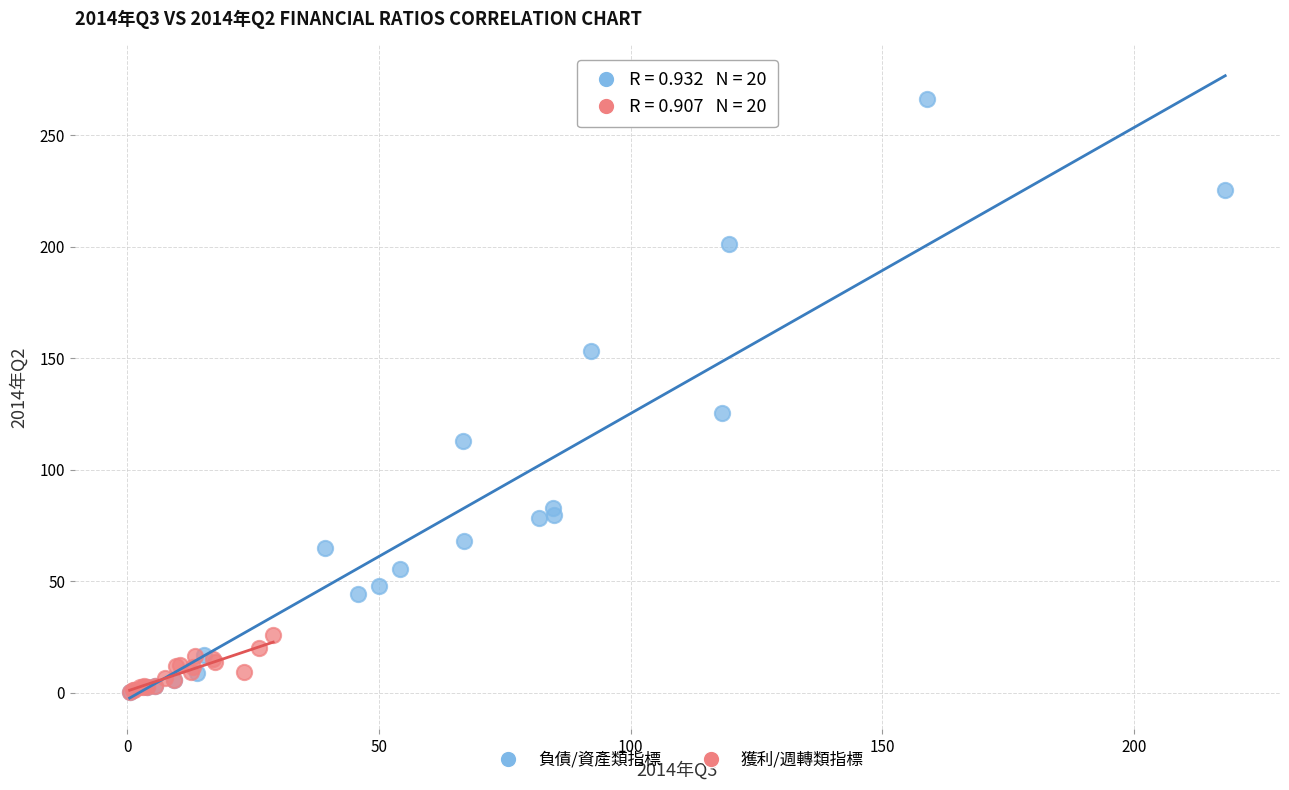

Which series reaches the maximum Y coordinate?

負債/資產類指標